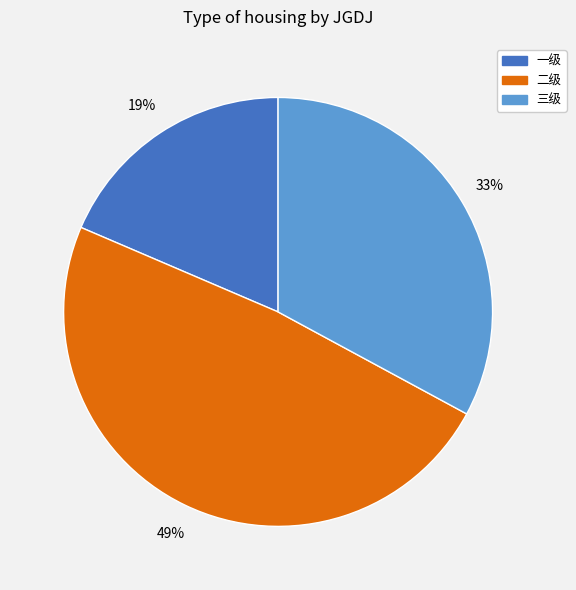

To the nearest percent, what is the average slice percentage?

33%